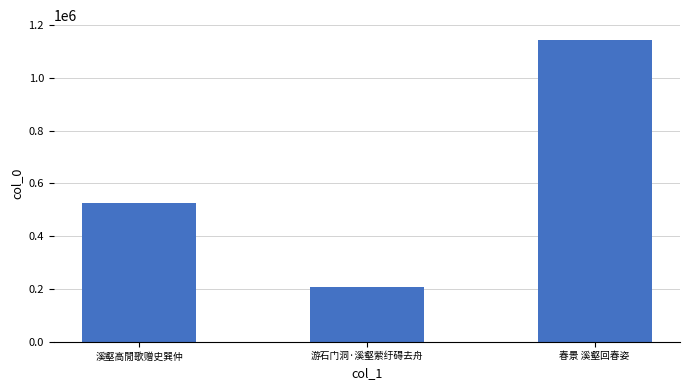

What is the change in value from 游石门洞·溪壑萦纡碍去舟 to 春景 溪壑回春姿?

+936688